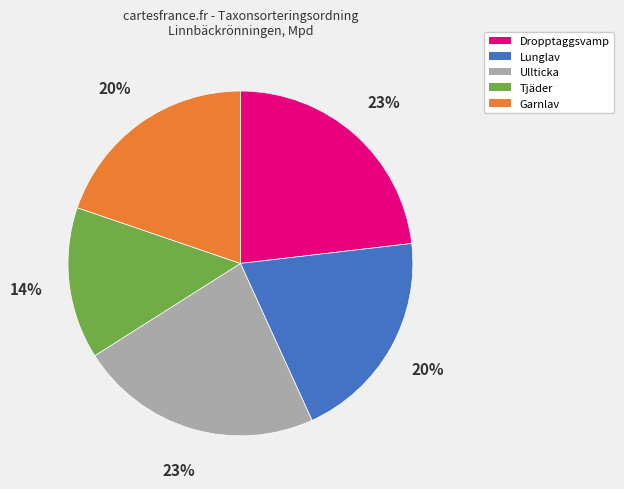

What is the smallest slice in the pie chart?

Tjäder